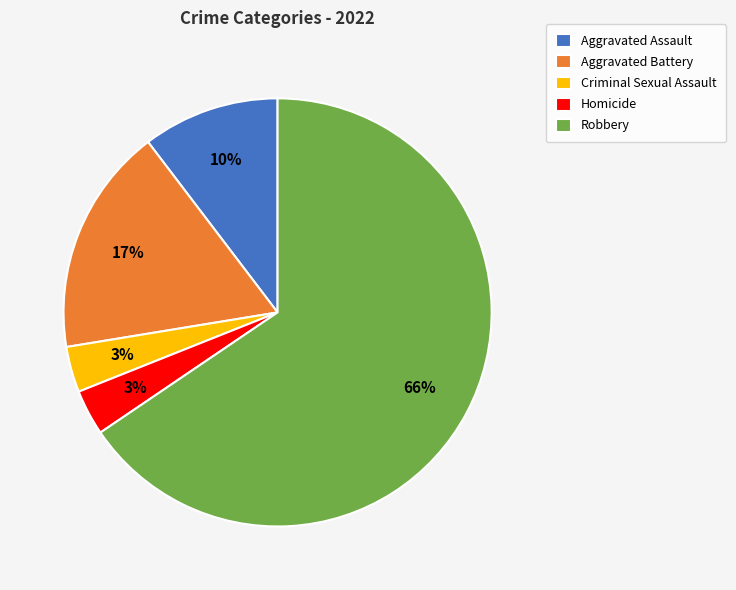

The Aggravated Battery slice represents 17% of the pie. True or false?

True